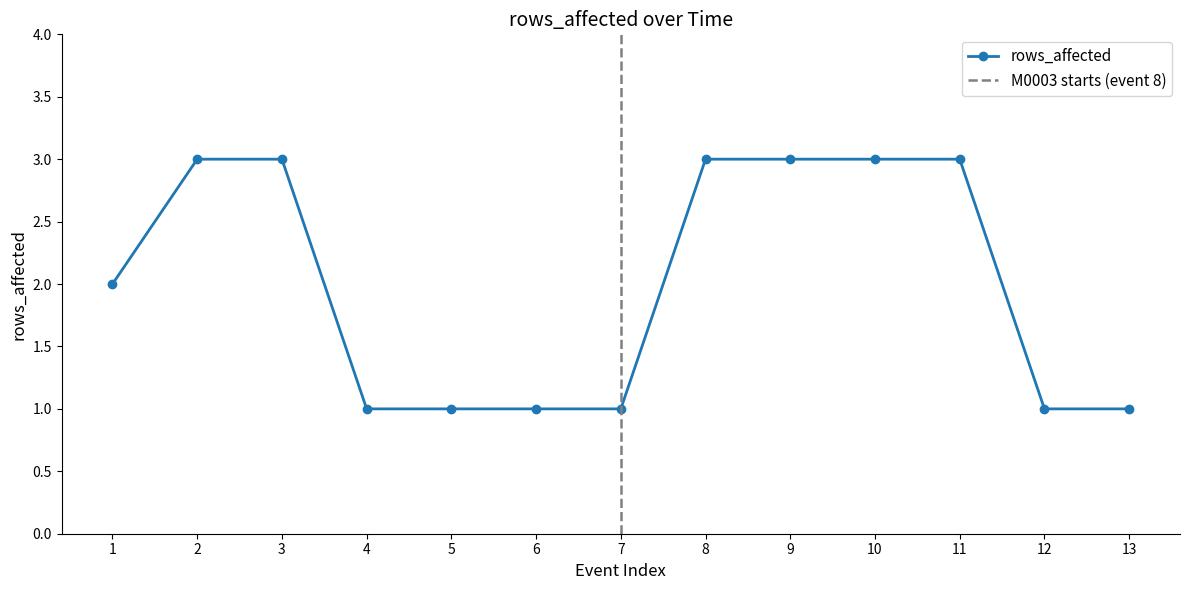

What is the value of the rows_affected point at the 13th from the left?

1